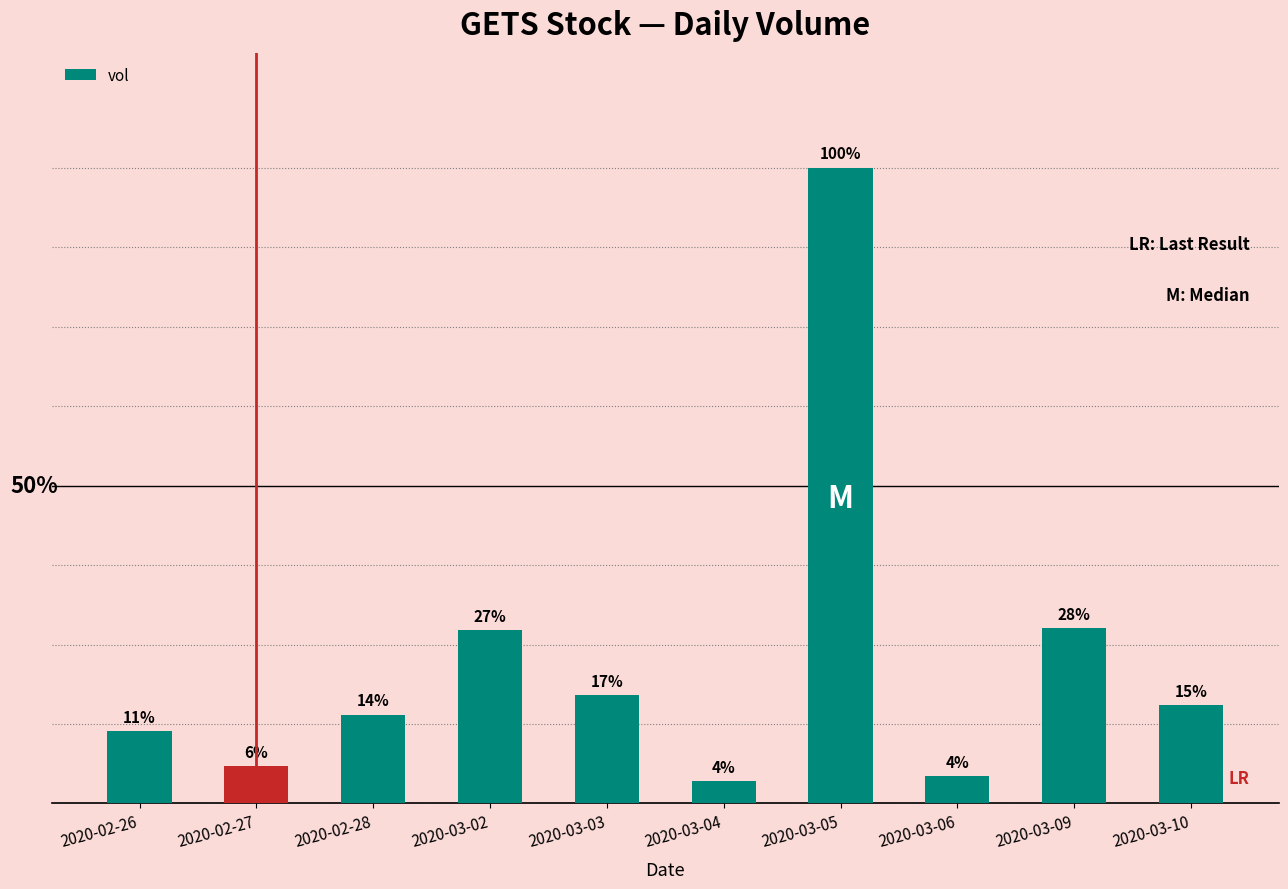

What is the change in value from 2020-02-27 to 2020-02-28?

+211900